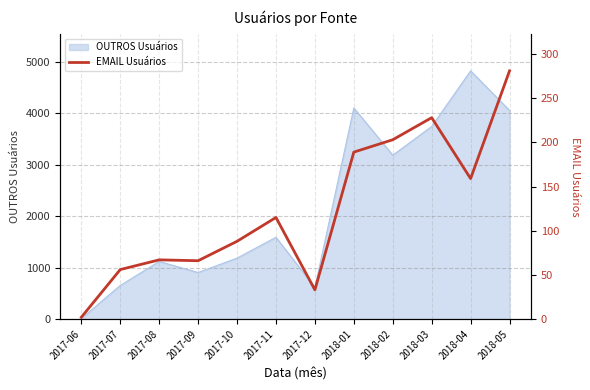

Which category has the lowest value in the OUTROS Usuários series?

2017-06